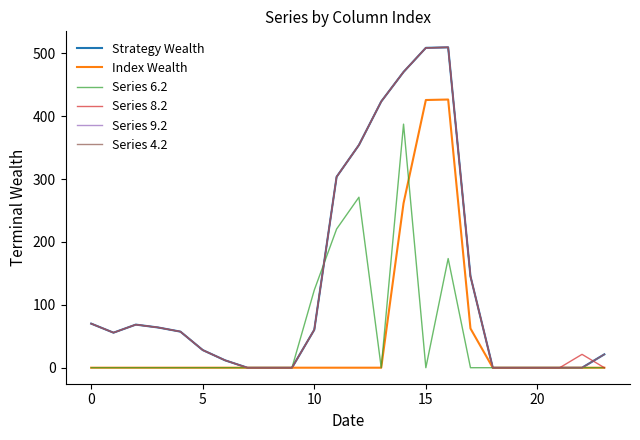

Does the chart have visible grid lines?

No